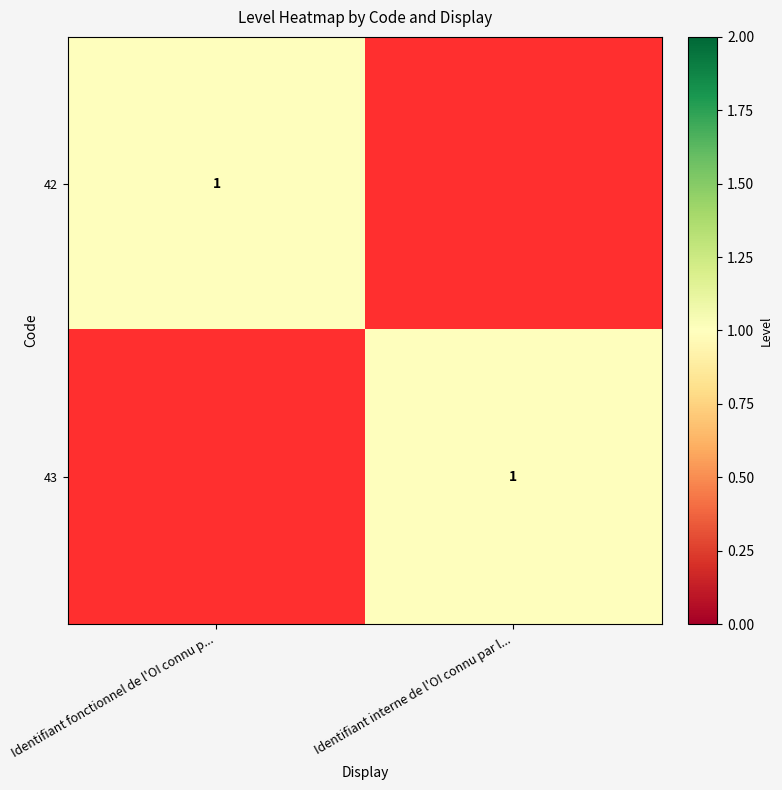

The 43 series shows 1 at Identifiant interne de l'OI connu par l.... True or false?

True